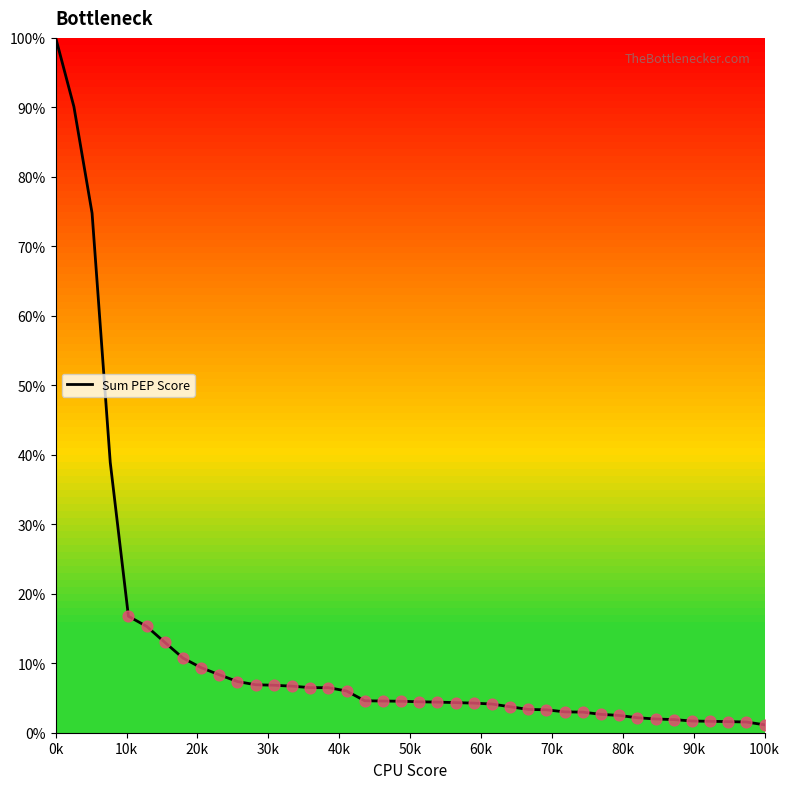

What is the maximum value shown in the chart?

100.0